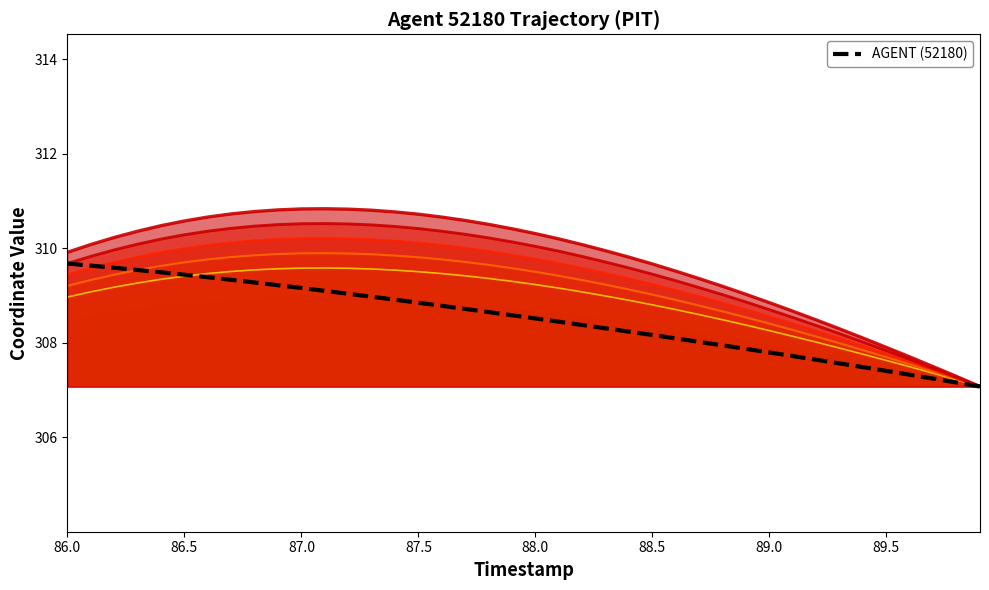

Is it true that the value at 89.5 is 160.9?

False